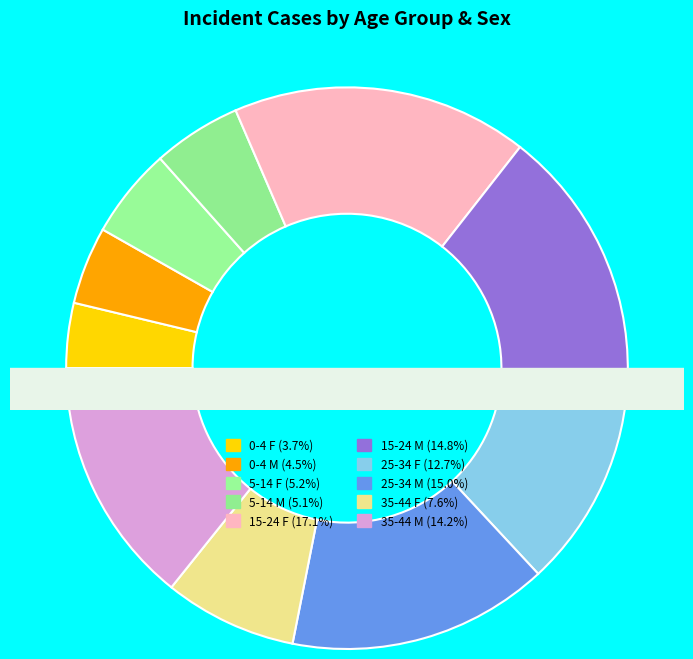

To the nearest percent, what percentage of the pie is 5-14 M?

5%